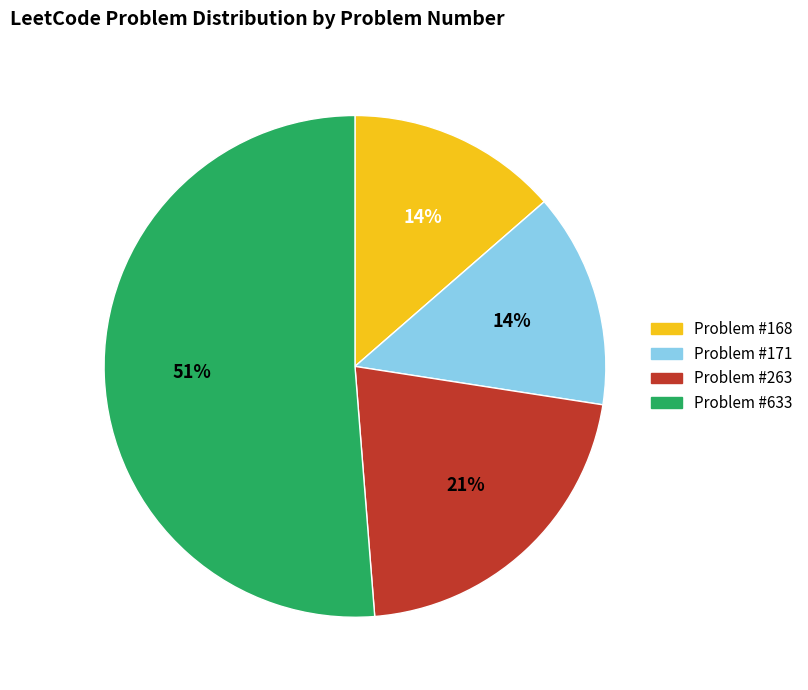

How many slices are in this pie chart?

4